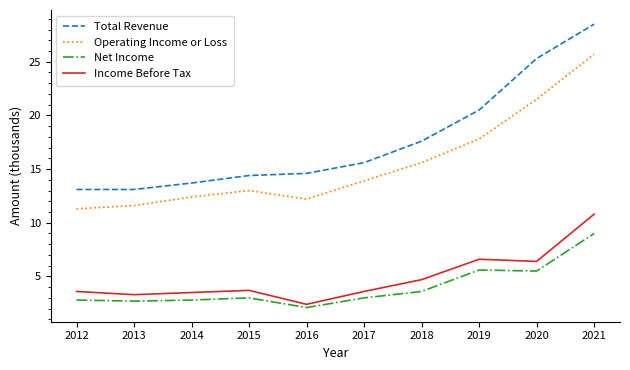

At 2019, list the series in order from largest to smallest.

Total Revenue, Operating Income or Loss, Income Before Tax, Net Income